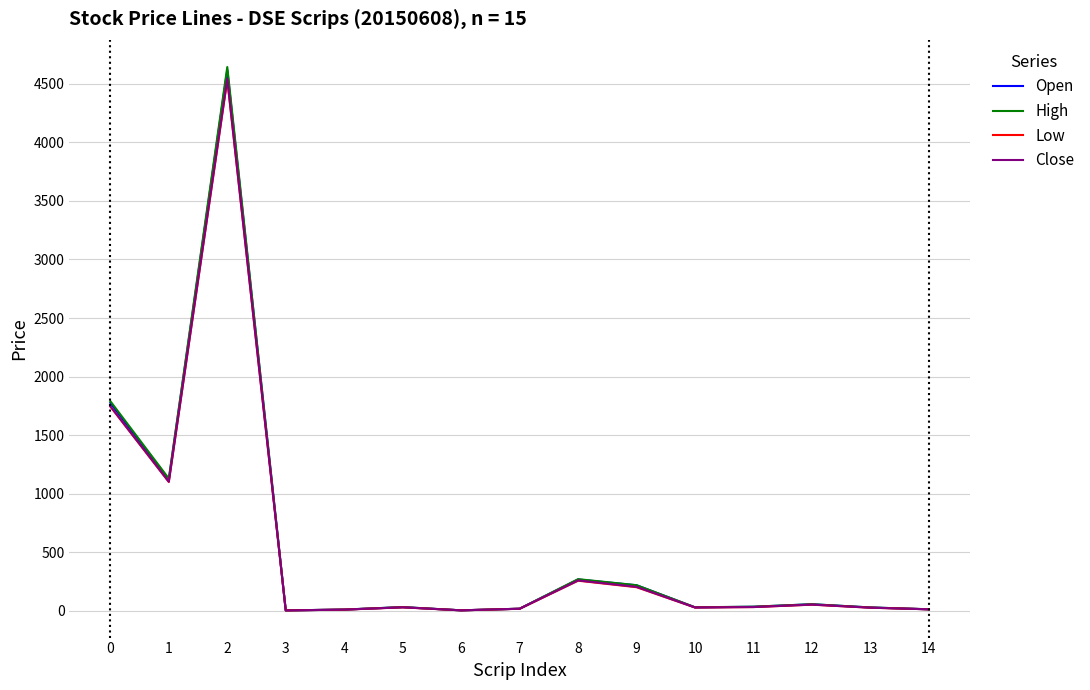

Between 8 and 10, which series saw the biggest shift?

High